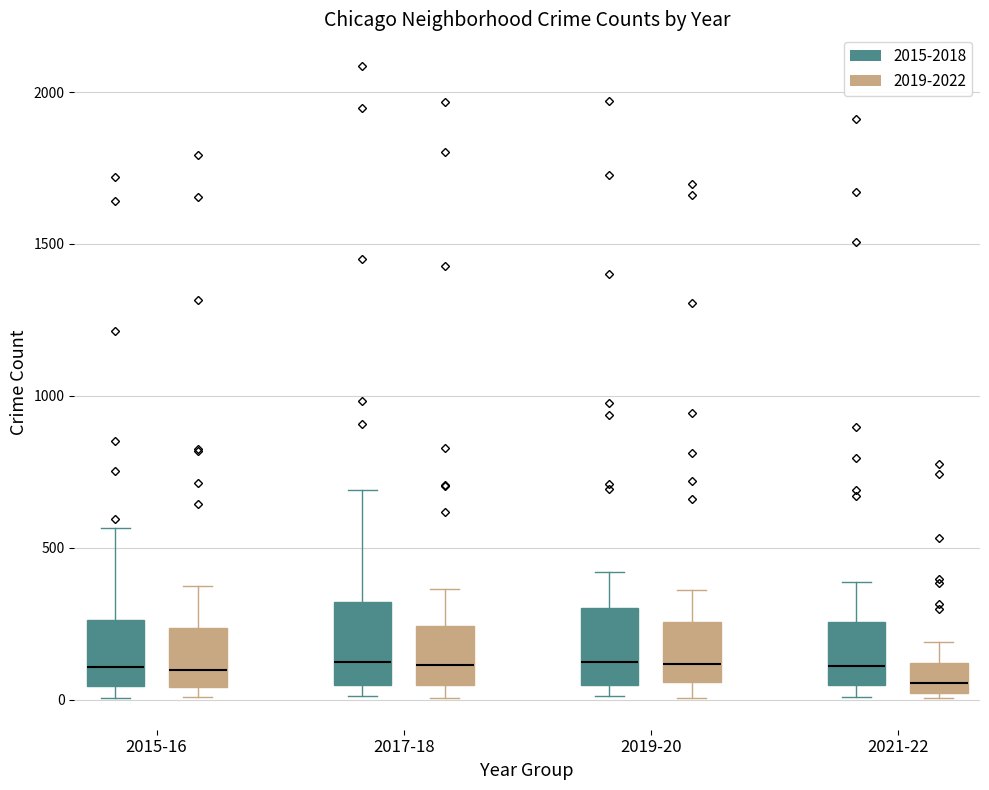

Where is the lower edge of the box for 2017-18 (2015-2018) on the y-axis? The values are not printed on the chart, so give them approximately, as read against the axis.

50